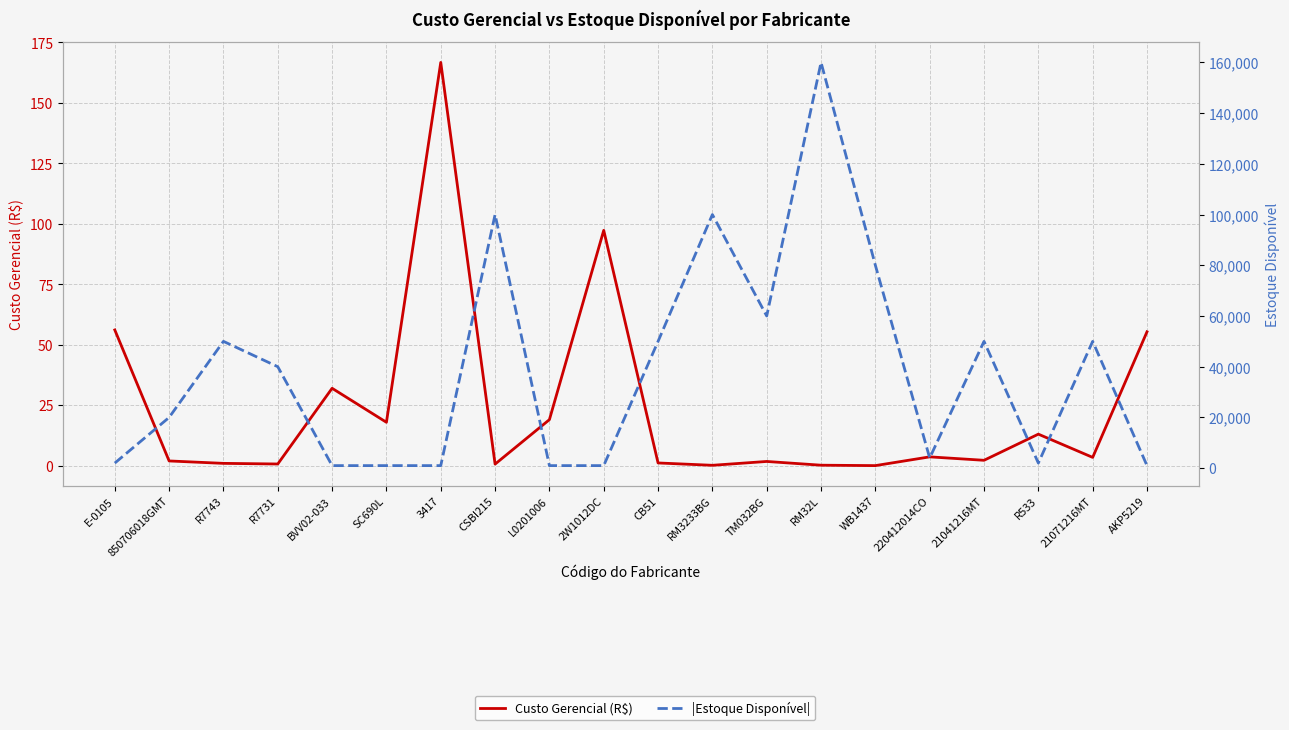

What is the value of the Custo Gerencial (R$) point at the 7th from the left?

166.8